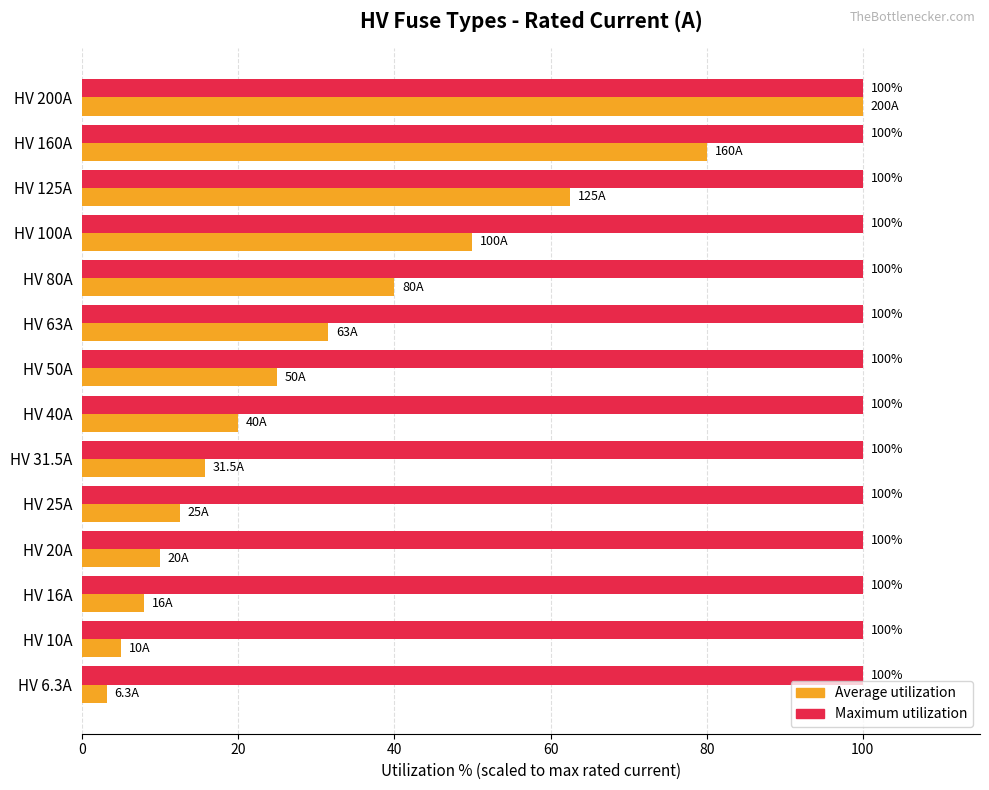

What is the total value across all series at HV 20A?

110.0